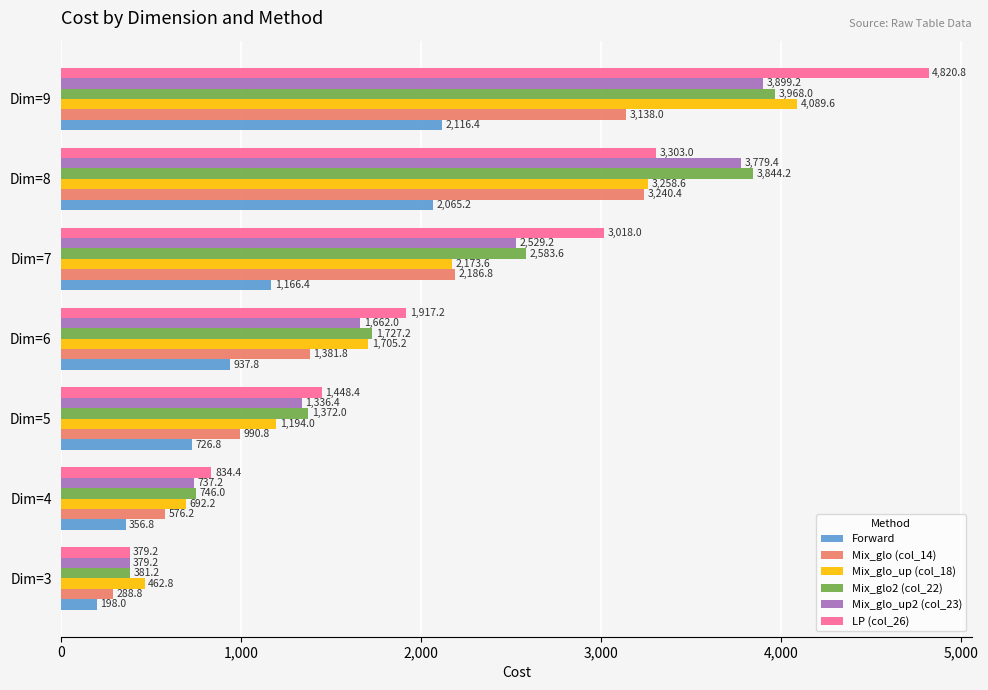

What is the sum of all Forward values?

7567.4